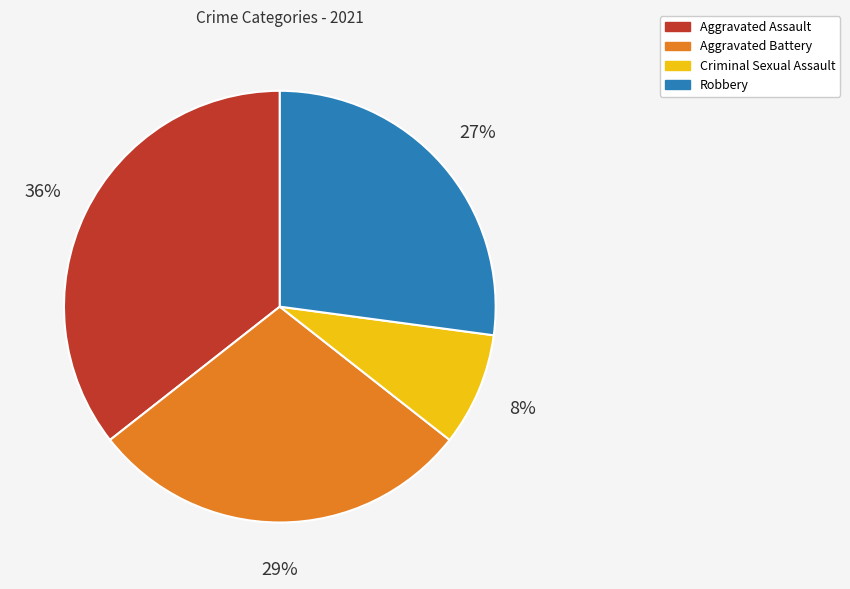

Count the number of slices in the pie.

4